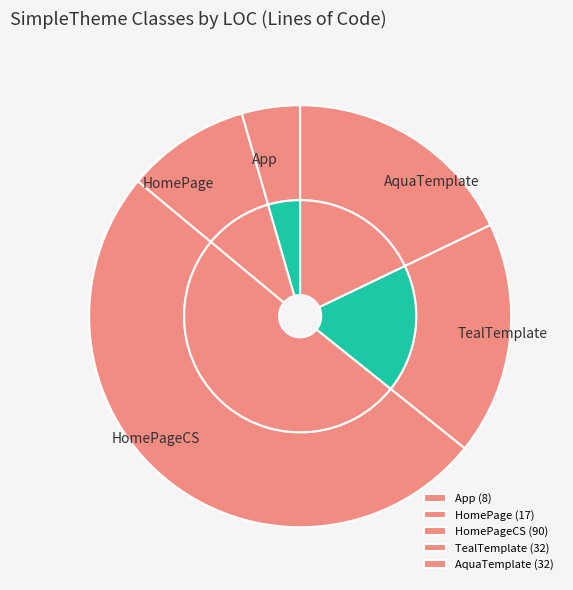

To the nearest percent, what portion does App represent?

4%